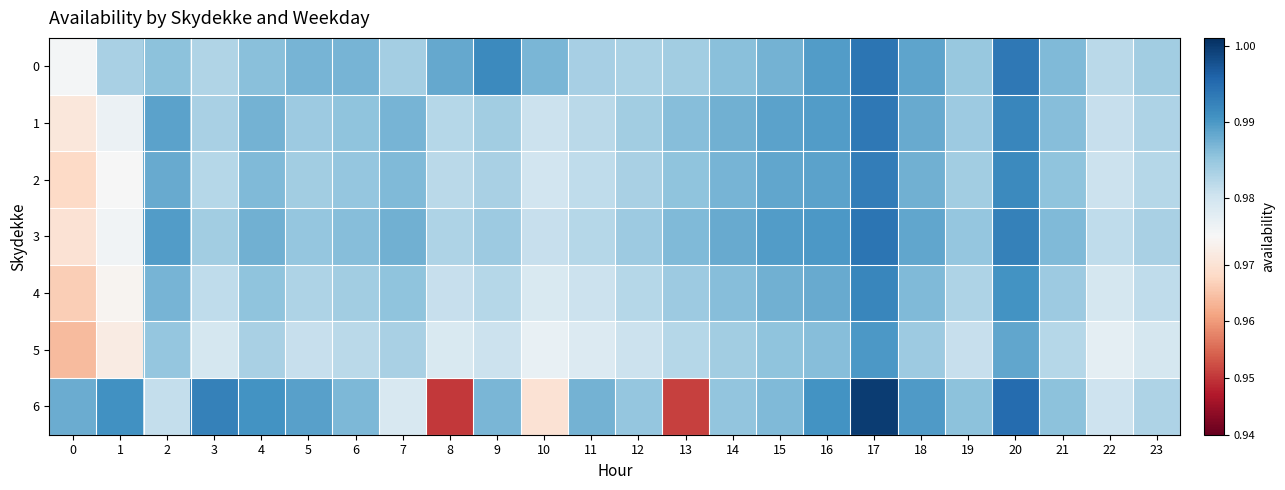

List the series in order of their peak value, lowest first.

5, 4, 2, 1, 0, 3, 6